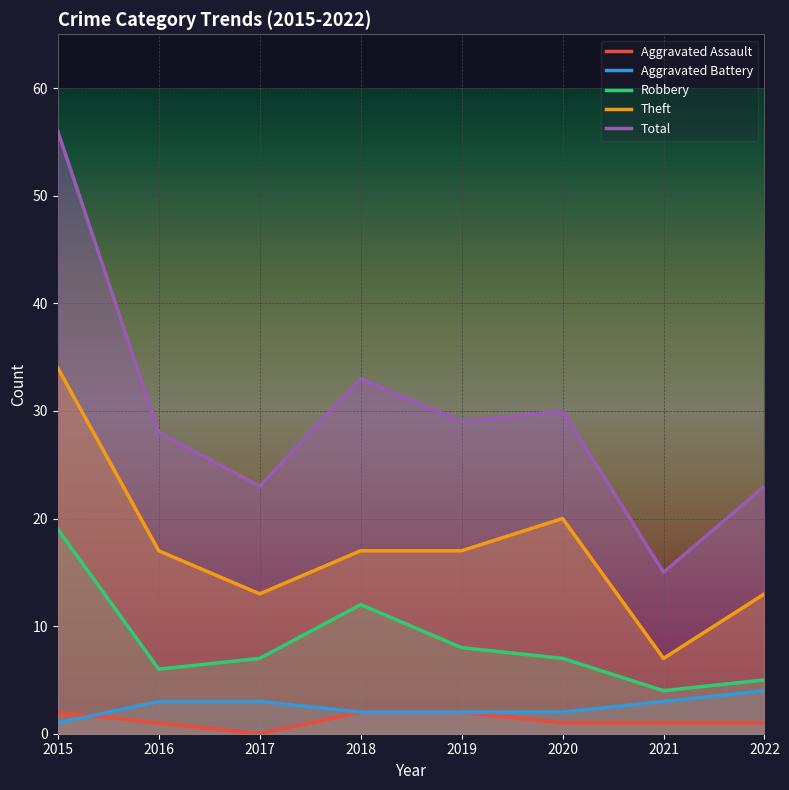

Reading left to right, extract all data points from this chart.

Aggravated Assault: 2	1	0	2	2	1	1	1
Aggravated Battery: 1	3	3	2	2	2	3	4
Robbery: 19	6	7	12	8	7	4	5
Theft: 34	17	13	17	17	20	7	13
Total: 56	28	23	33	29	30	15	23